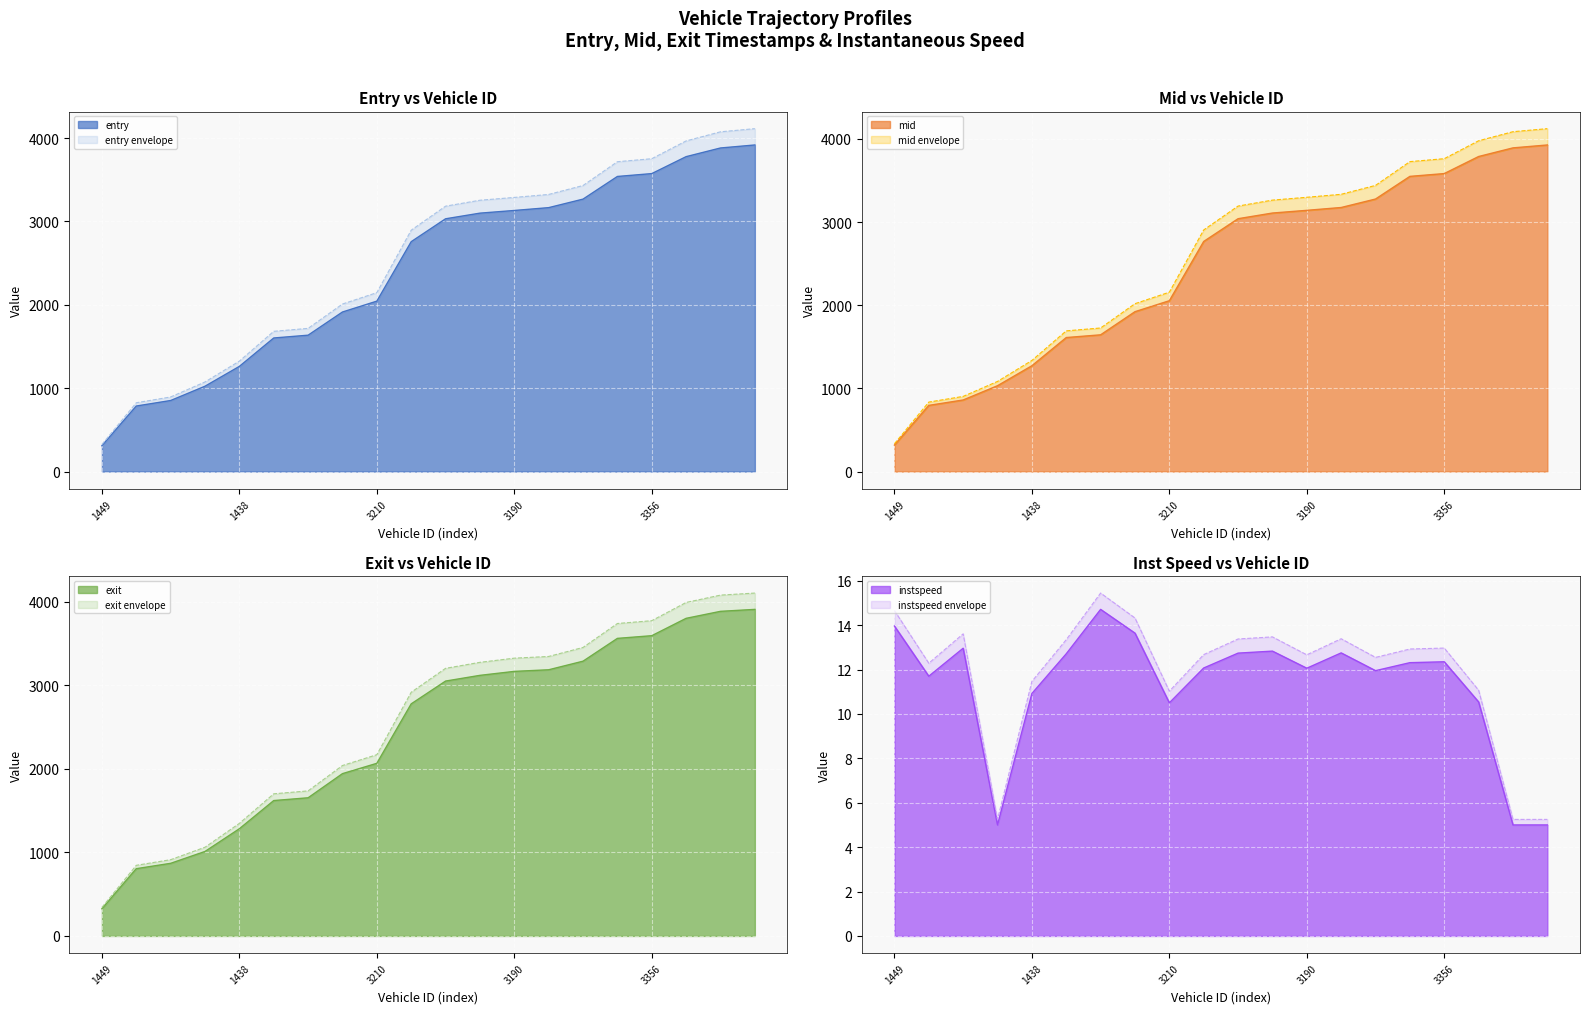

How many intersections are there between exit and entry?

3